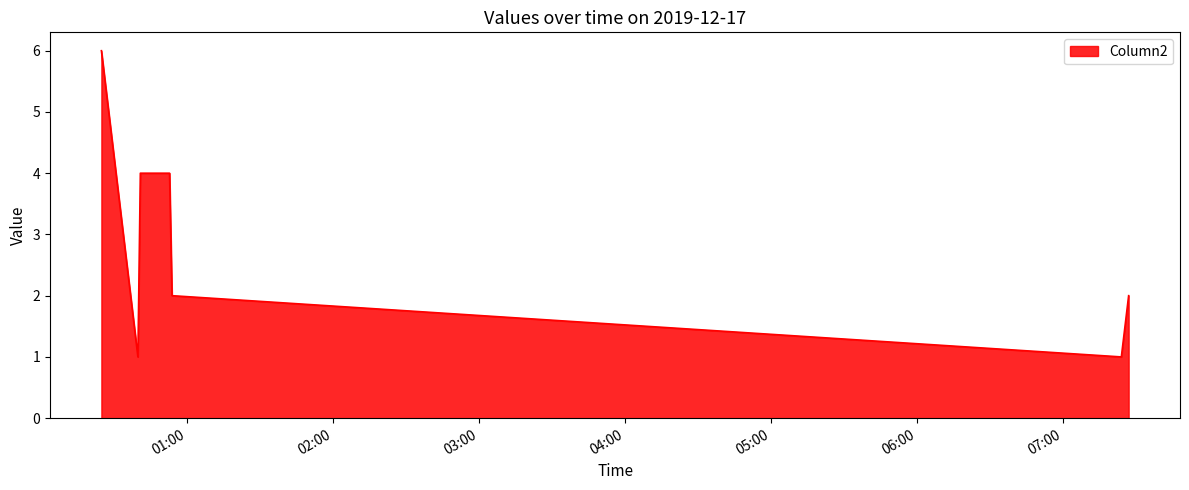

What is the average value?

3